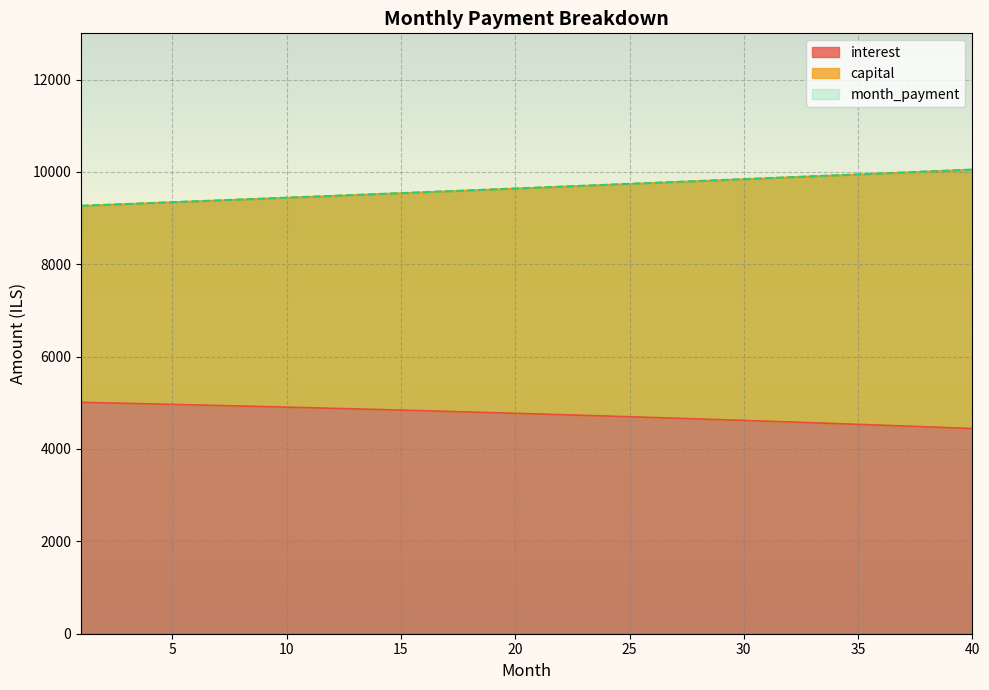

What is the sum of the interest values at 22 and 3?

9731.8